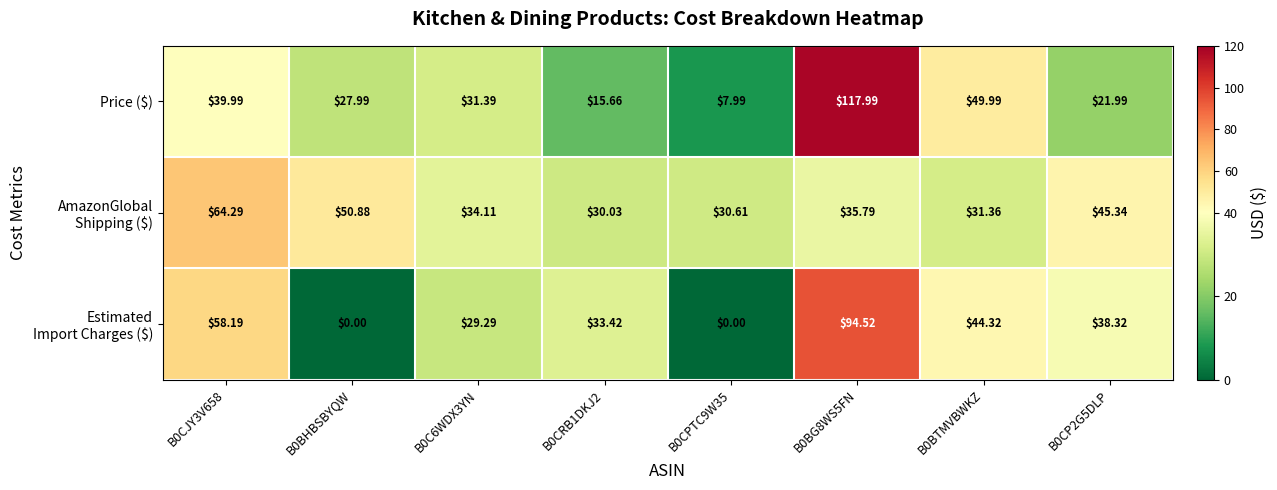

Which series has the largest range (max minus min)?

Price ($)